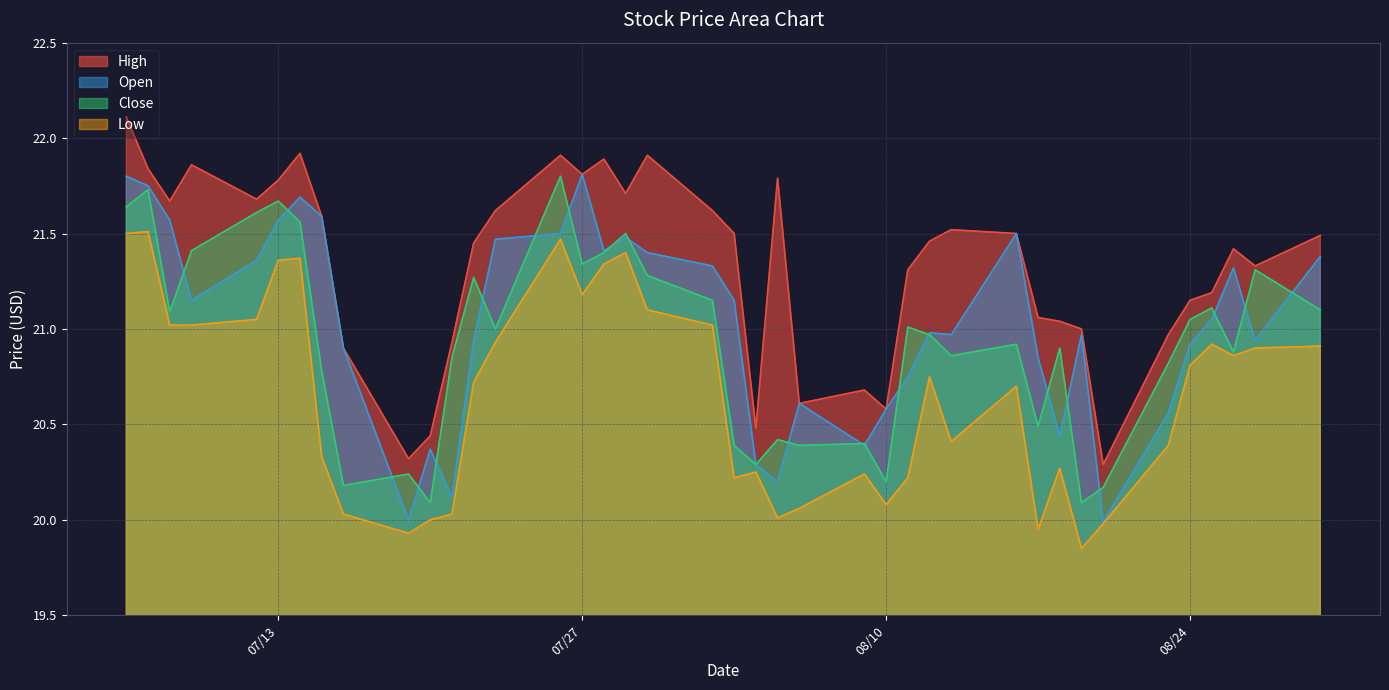

What is the highest value of the High series?

22.1